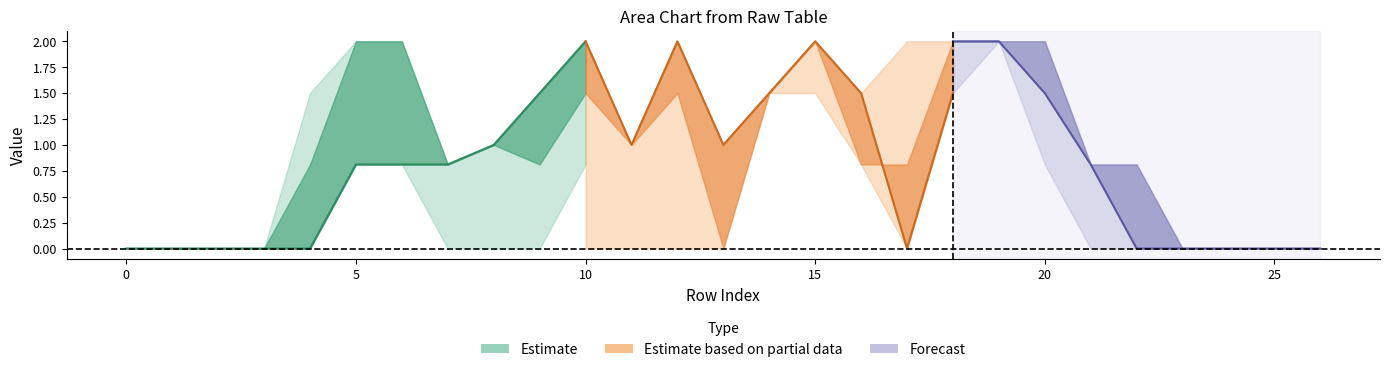

Which has a higher value, 12 or 10?

10